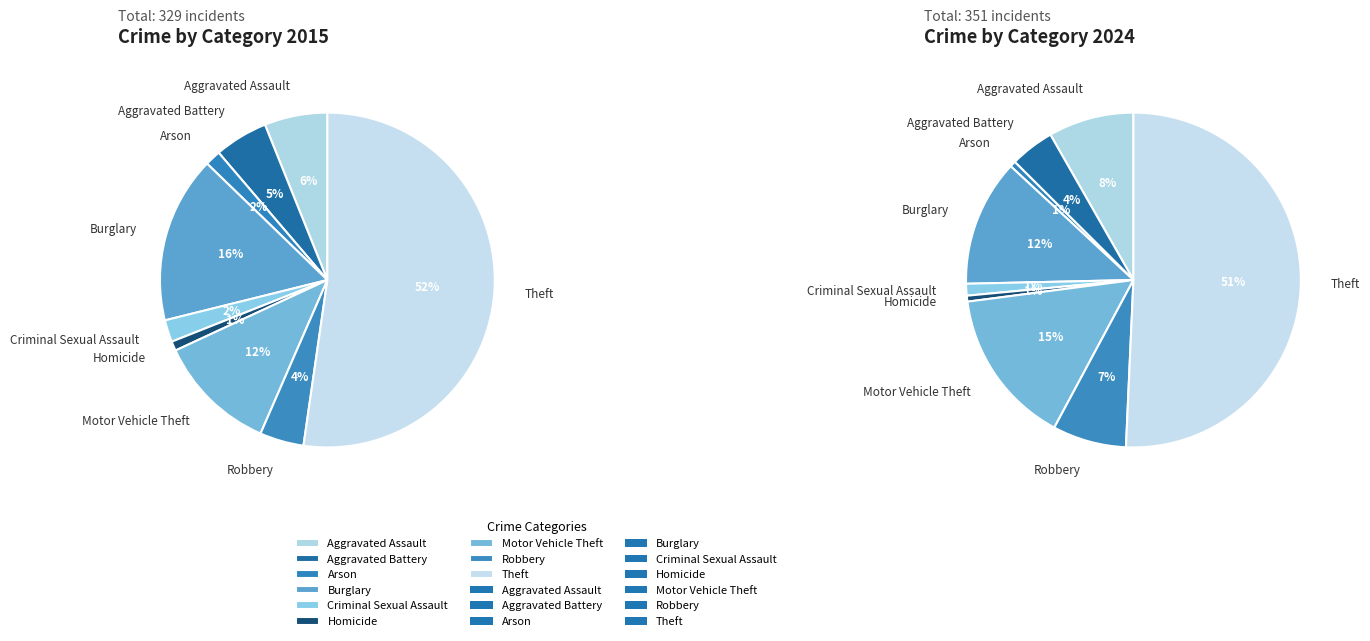

To the nearest percent, what is the difference between the Theft and Homicide slice percentages?

50%